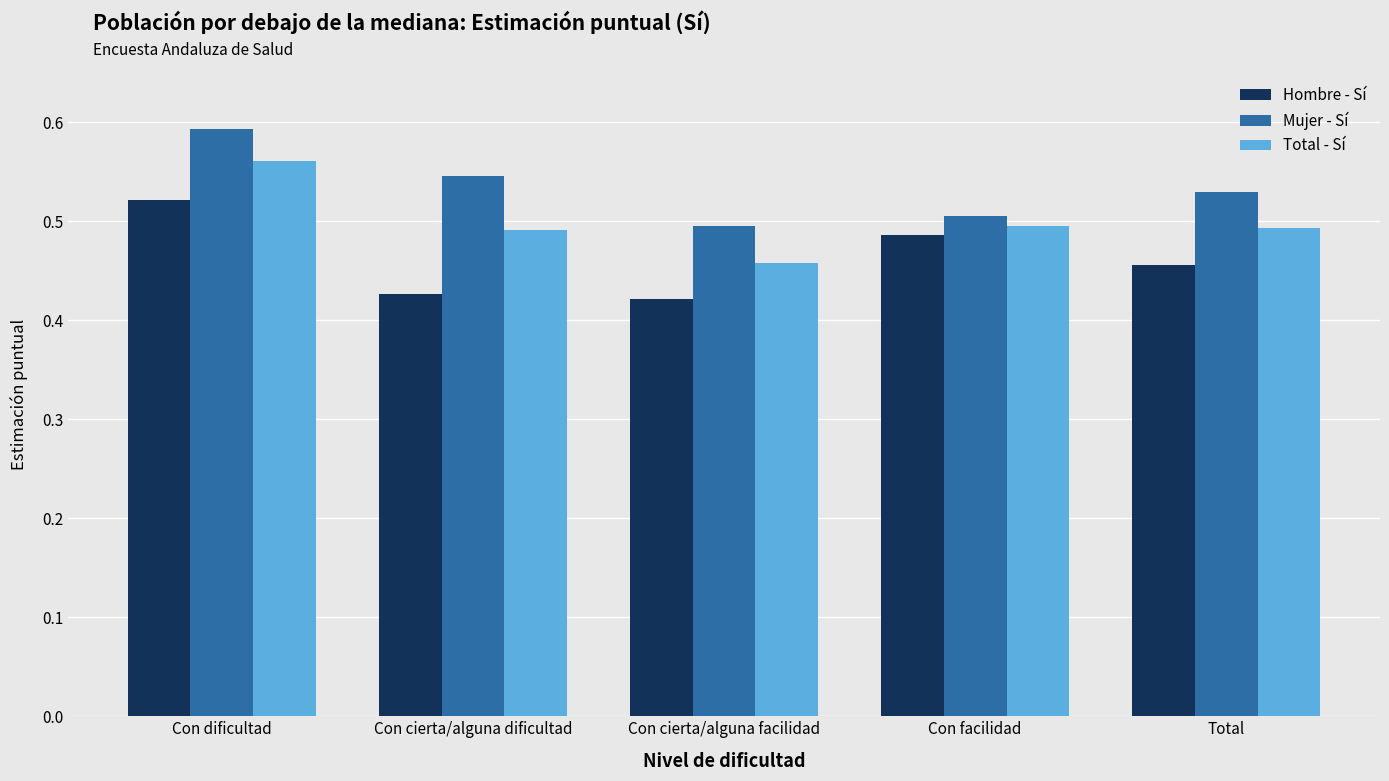

At which label is Mujer - Sí closest to 0?

Con cierta/alguna facilidad